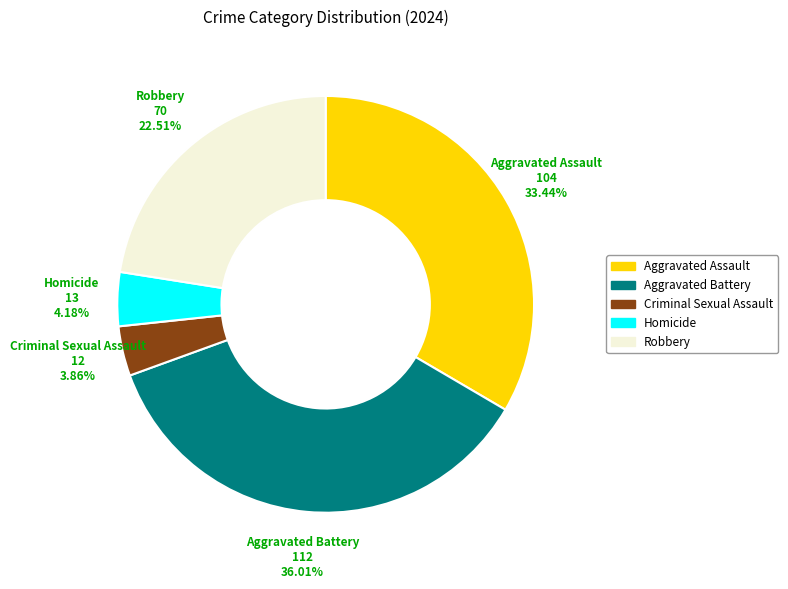

How many slices are in this pie chart?

5